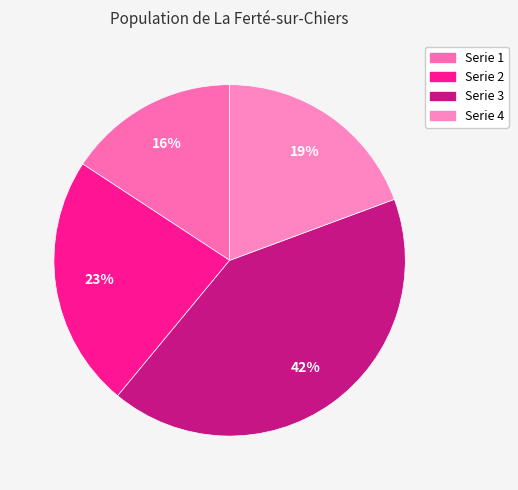

True or false: Serie 2 accounts for 23% of the total.

True